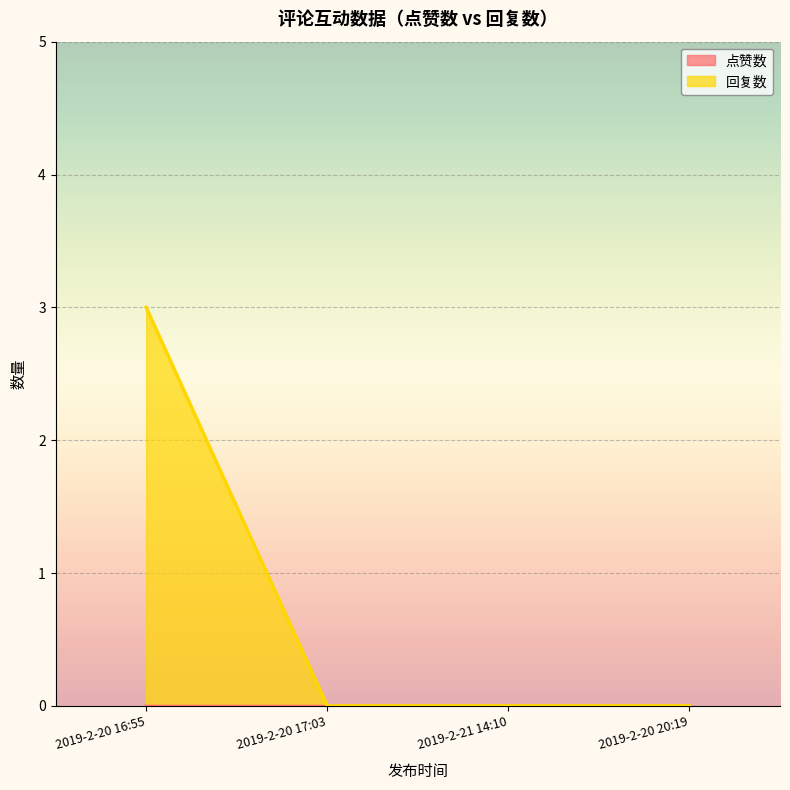

List the labels in order of value, smallest first.

2019-2-20 17:03, 2019-2-21 14:10, 2019-2-20 20:19, 2019-2-20 16:55